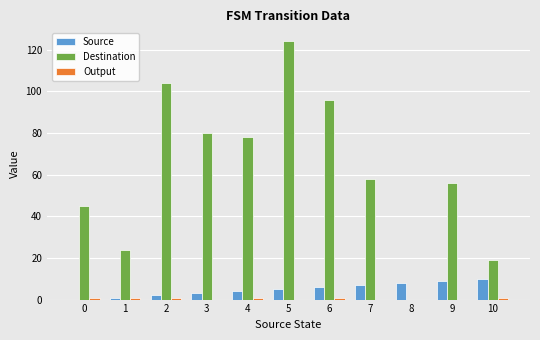

At which category is the sum across all series the highest?

5